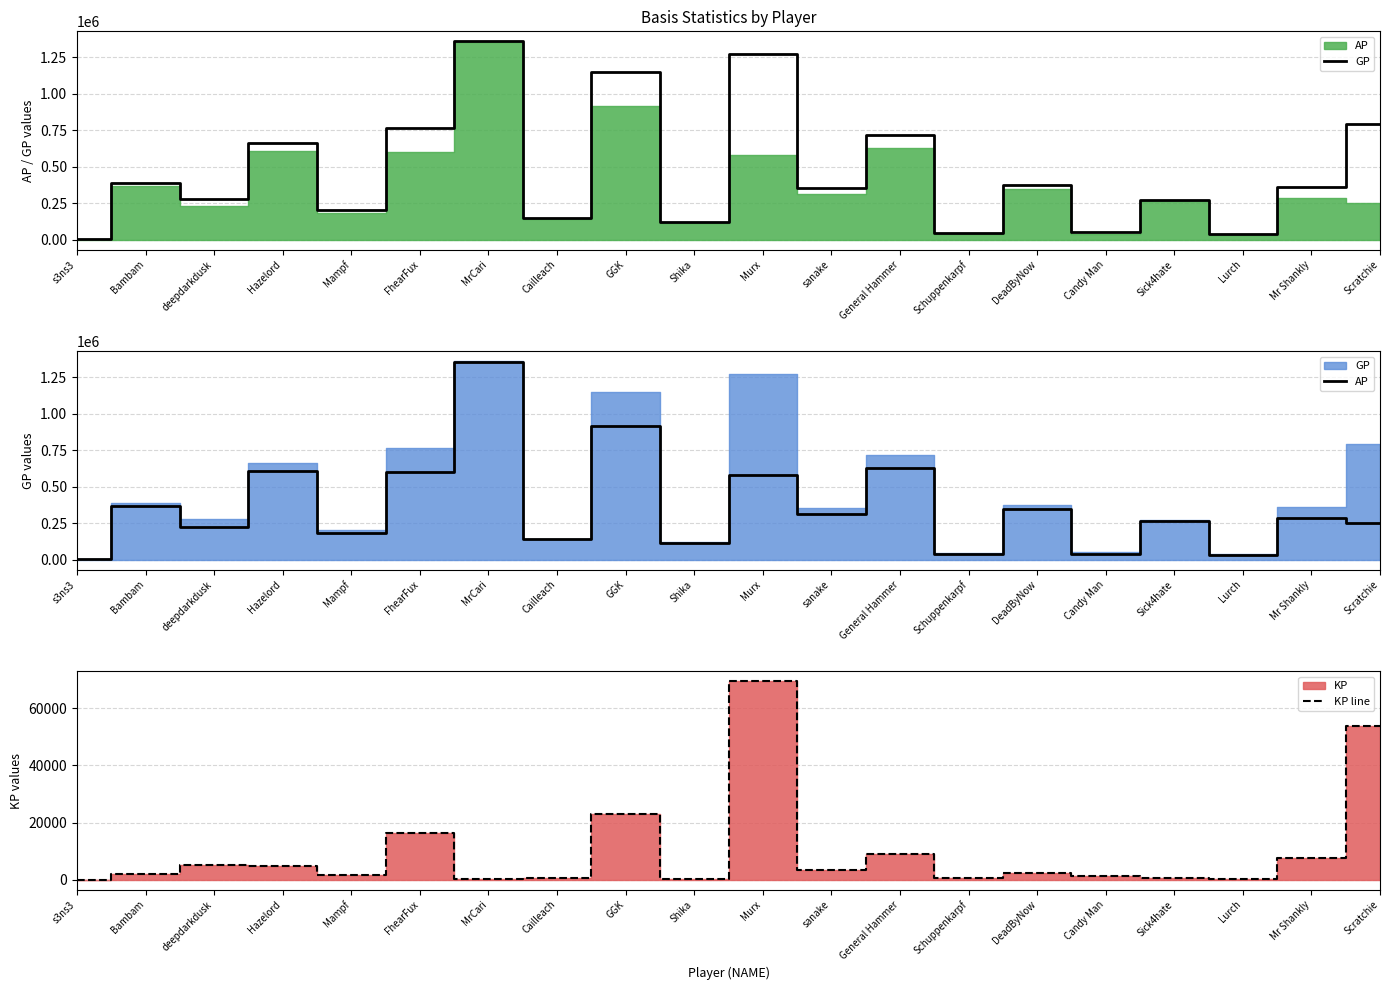

What is the difference between the maximum and minimum values in the AP series?

1349518.0